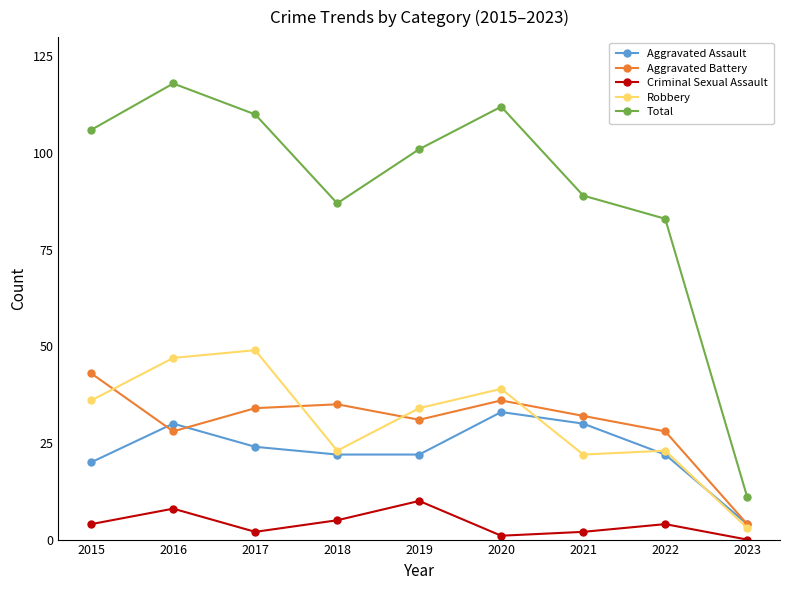

Does the chart display data point markers on the line(s)?

Yes